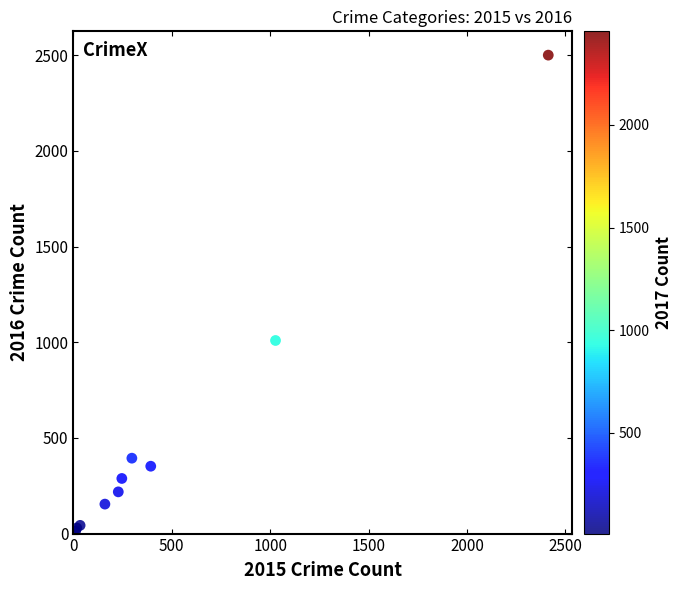

What Y value in the scatter plot is closest to 1256?

1009